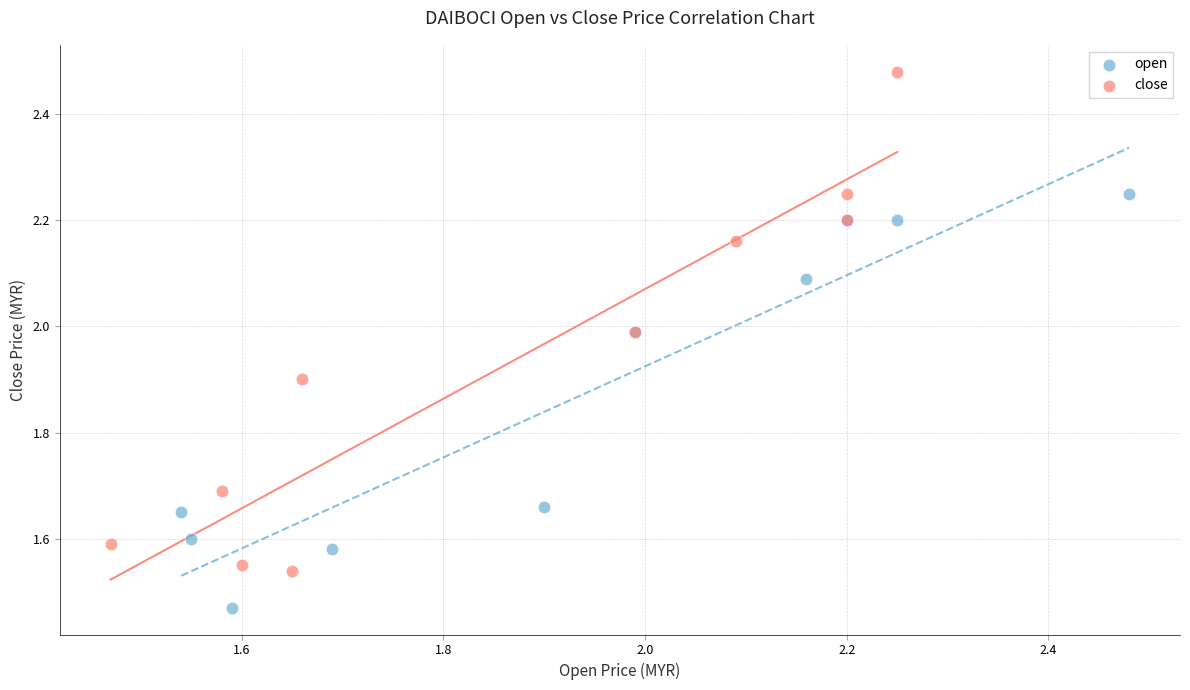

Which series reaches the maximum Y coordinate?

close